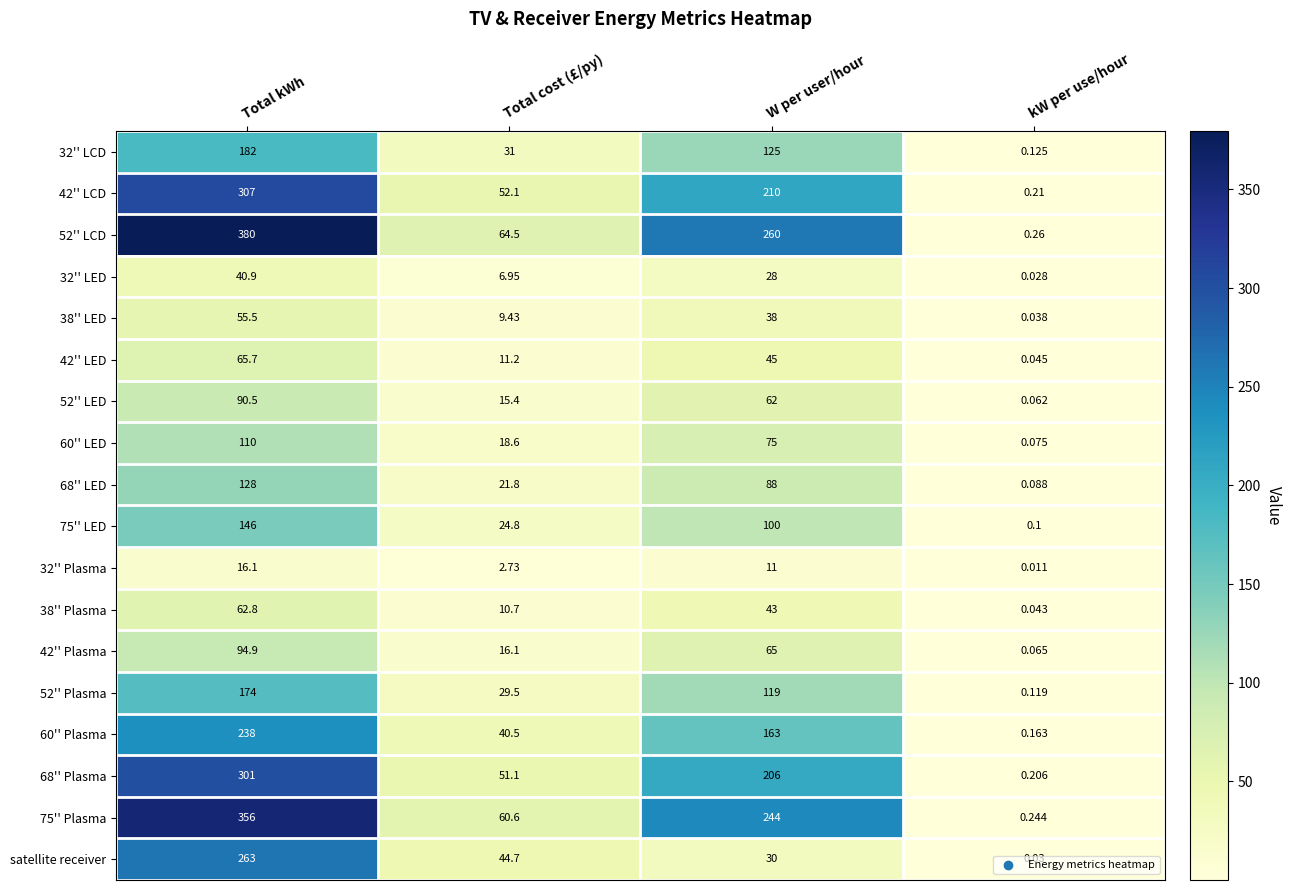

Which category has the highest value across all series?

Total kWh